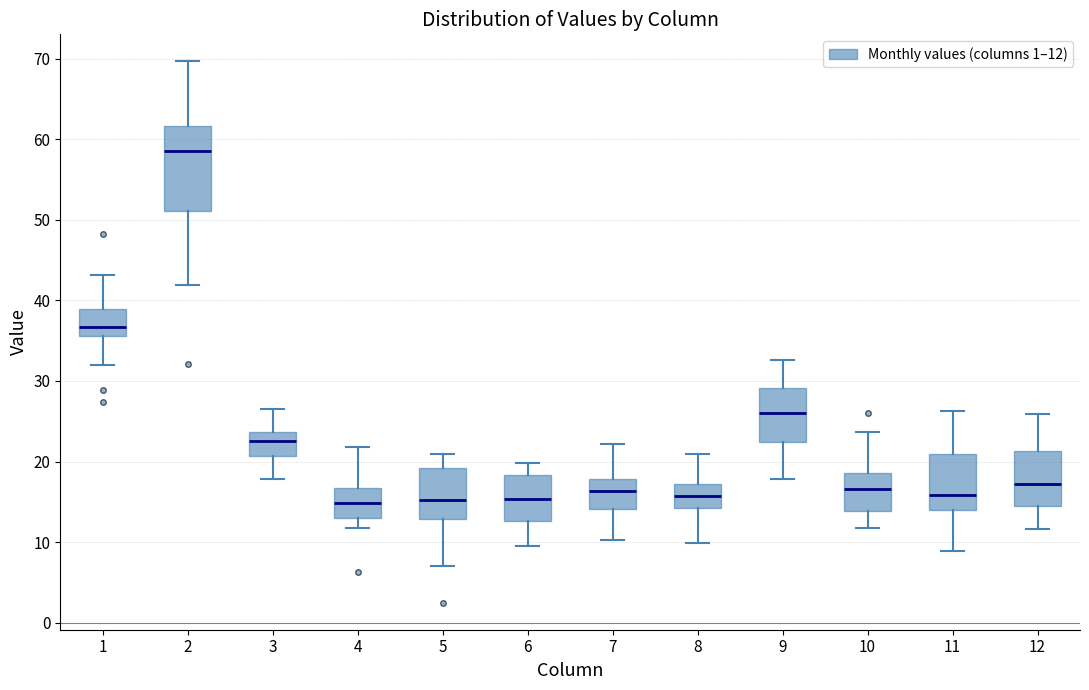

Comparing the boxes themselves (not the whiskers), which one is the tallest?

2